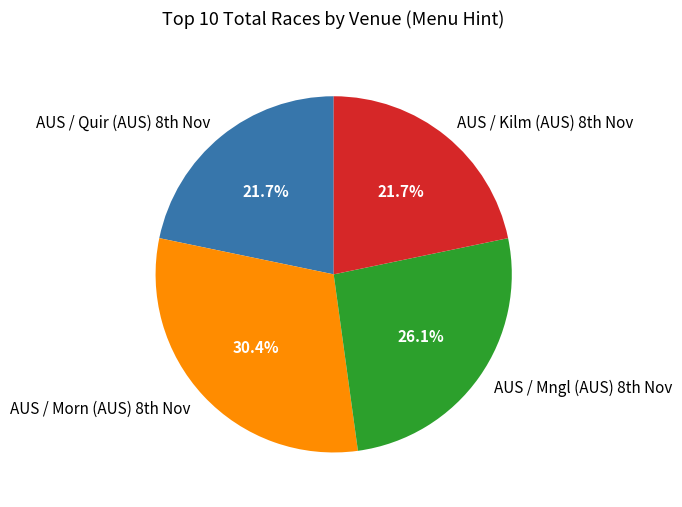

Does any single category account for the majority?

No